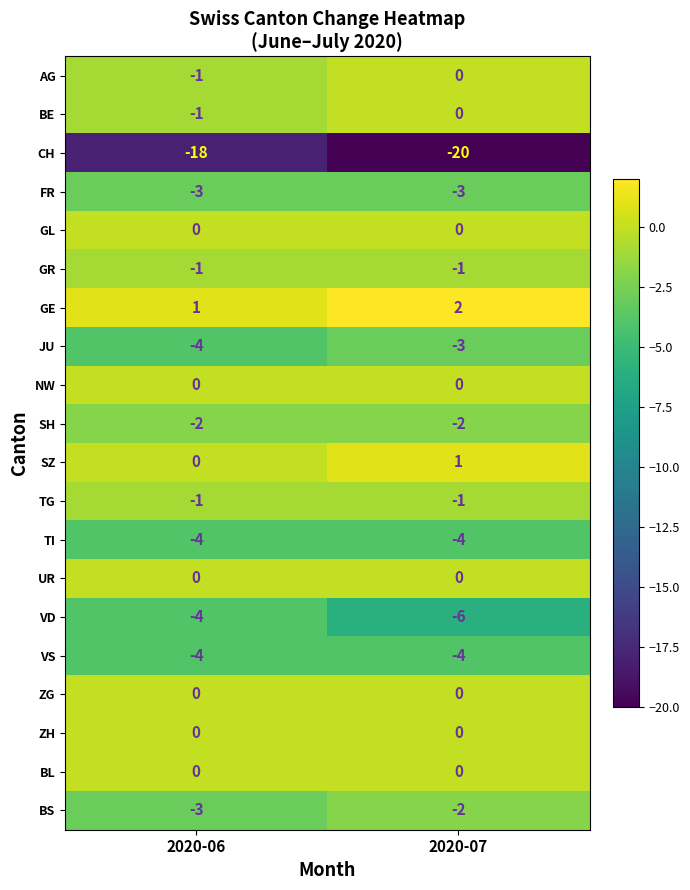

At which category is the sum across all series the highest?

2020-07